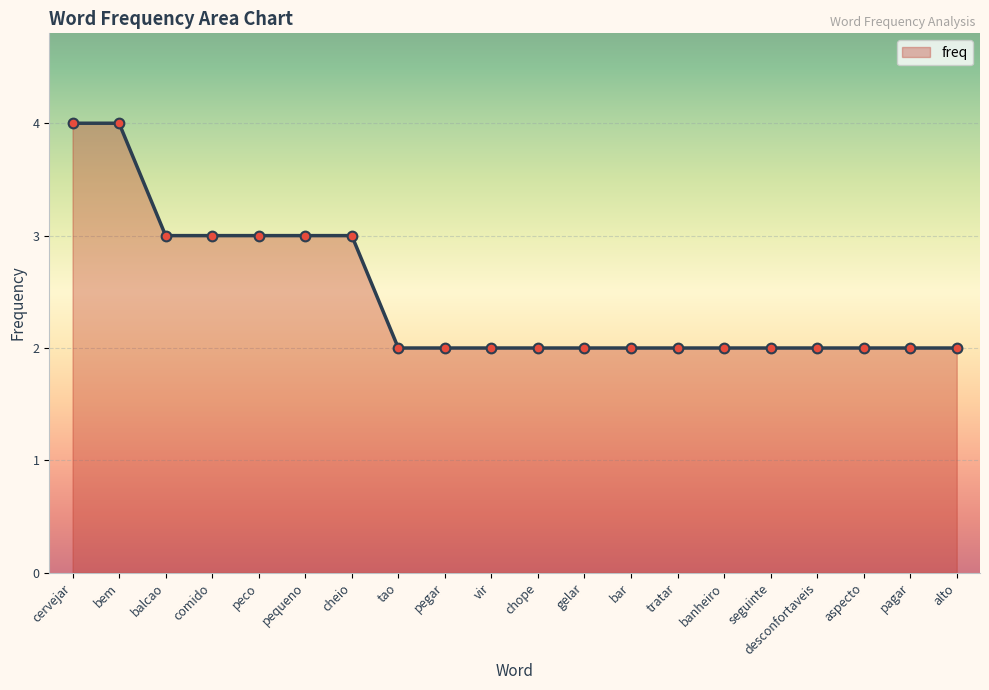

The chart shows a value of 2 at vir. True or false?

True